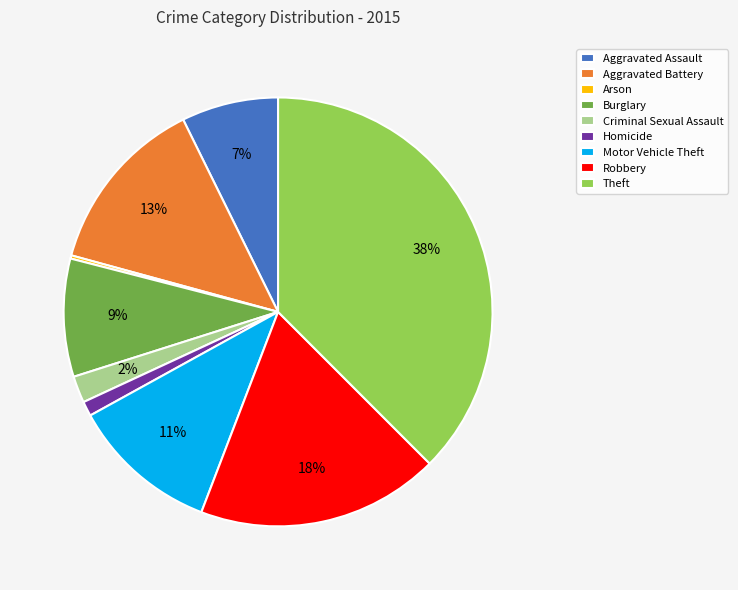

Approximately how many times larger is the value at Burglary compared to Motor Vehicle Theft?

0.8